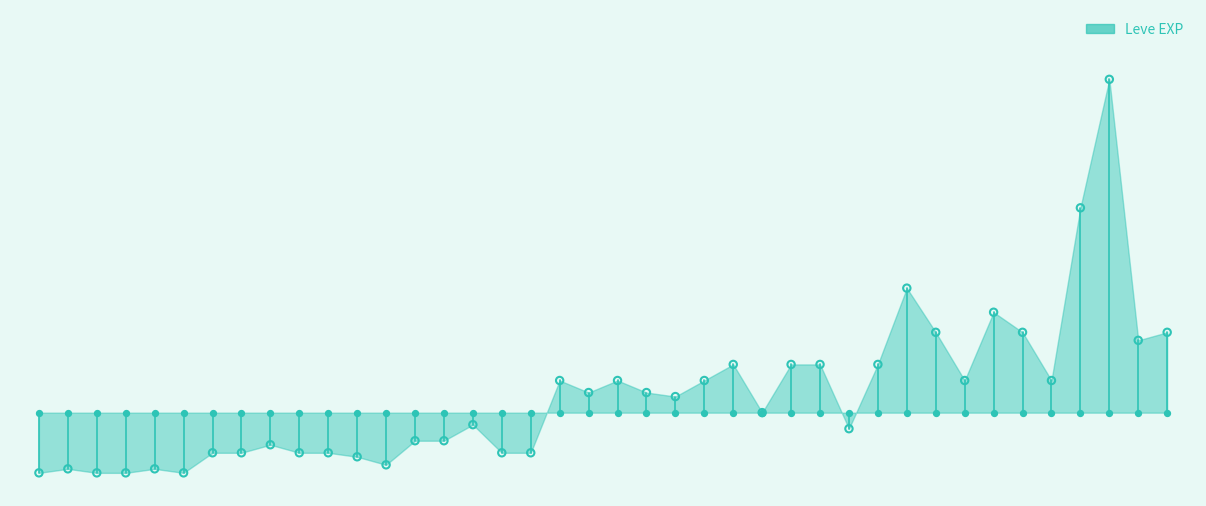

Between 10 and 1, which is larger?

10